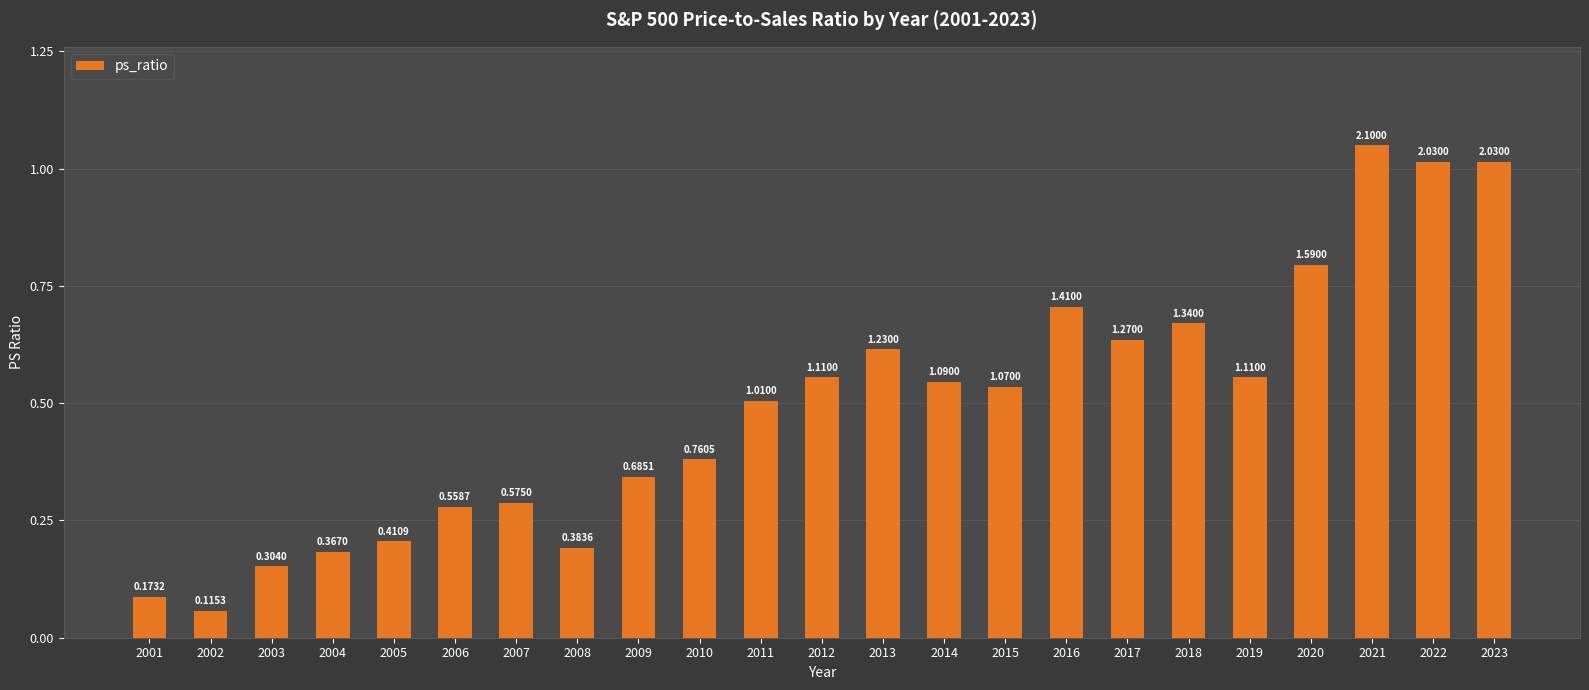

What is the difference between the maximum and second lowest values?

1.9